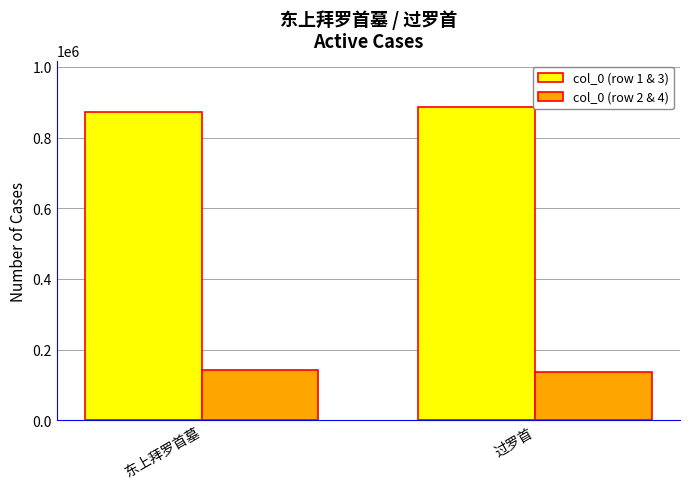

What is the sum of all col_0 (row 2 & 4) values?

276908